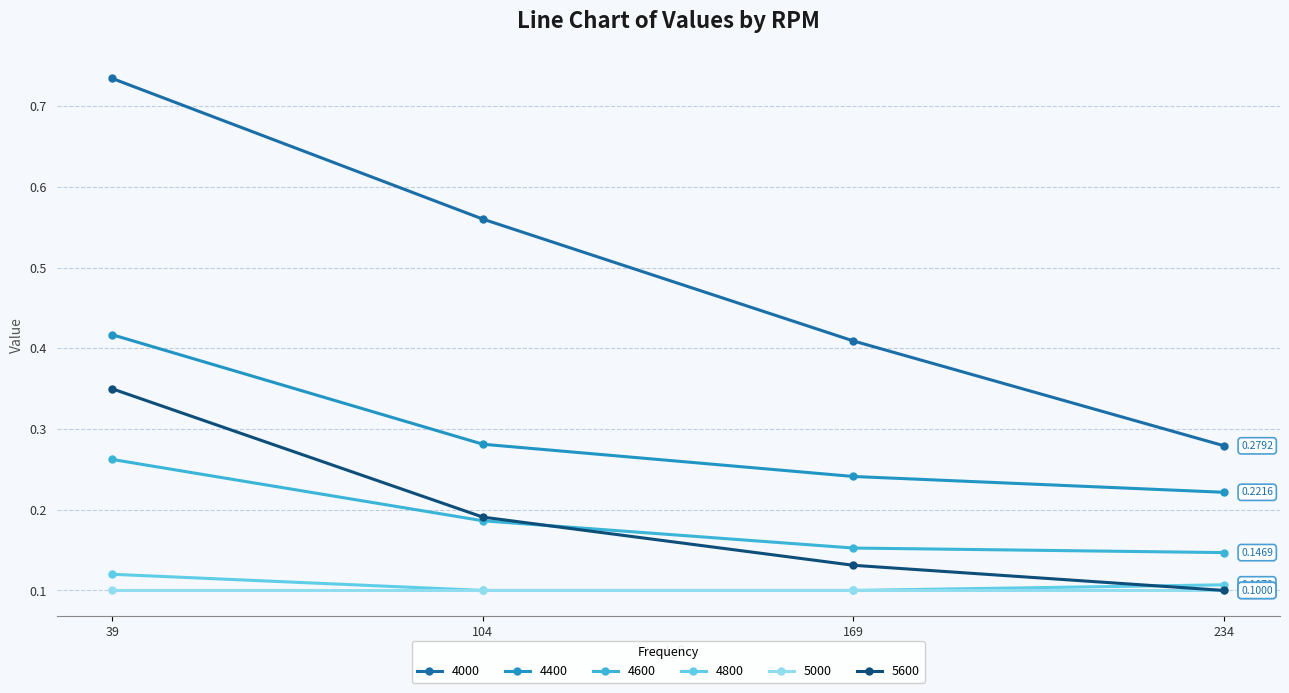

What is the total value across all series at 104?

1.4